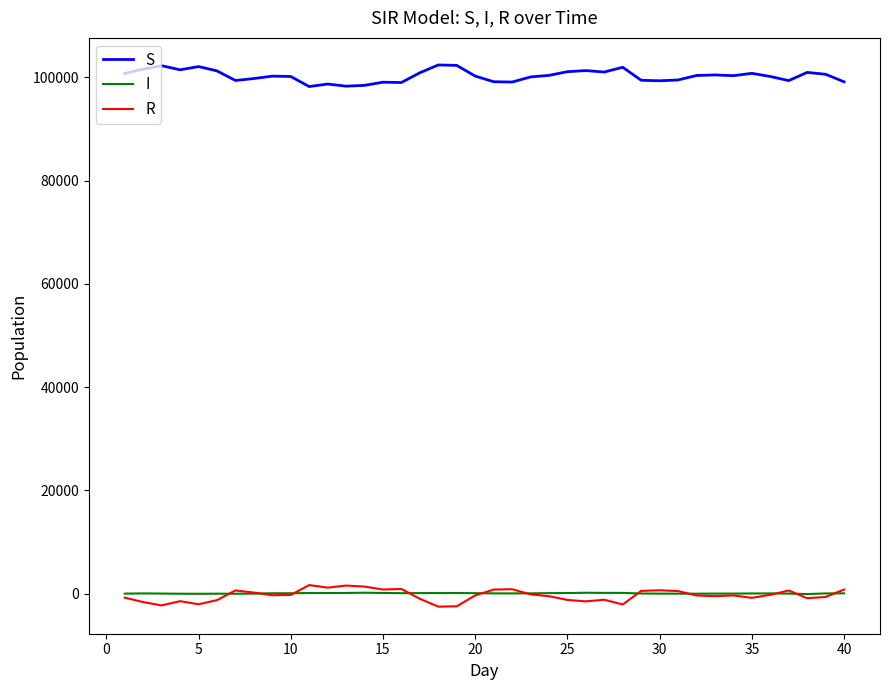

What is the greatest value displayed?

102397.3